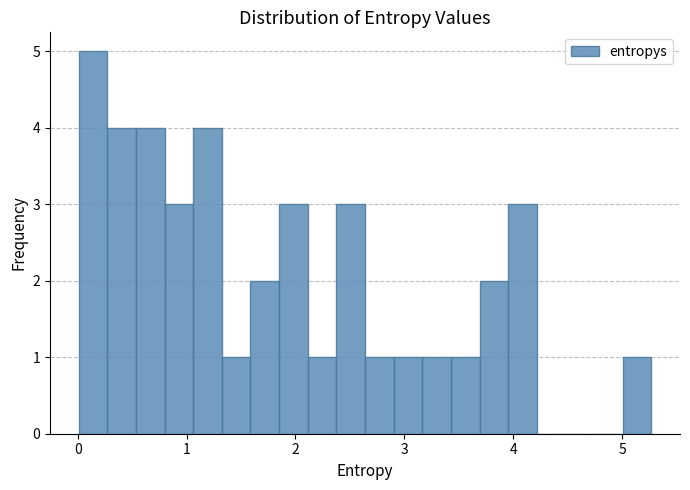

Read against the x-axis, roughly where is the centre of the tallest bar?

0.1